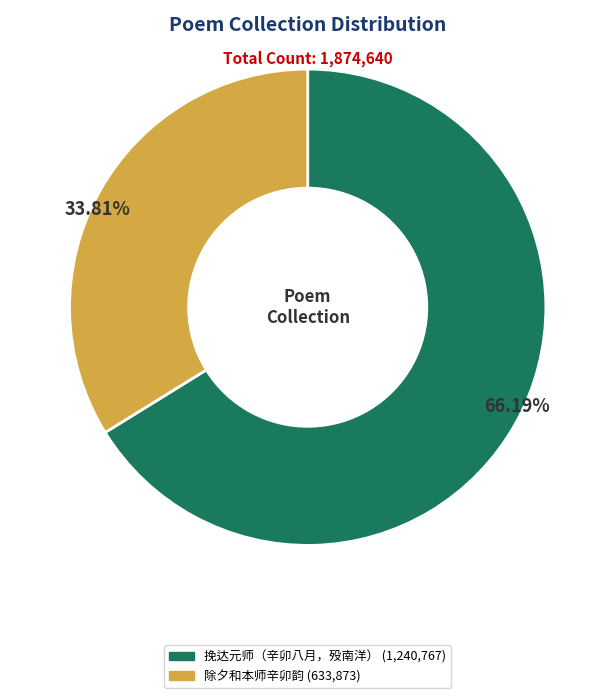

The 挽达元师（辛卯八月，殁南洋） slice represents 66% of the pie. True or false?

True